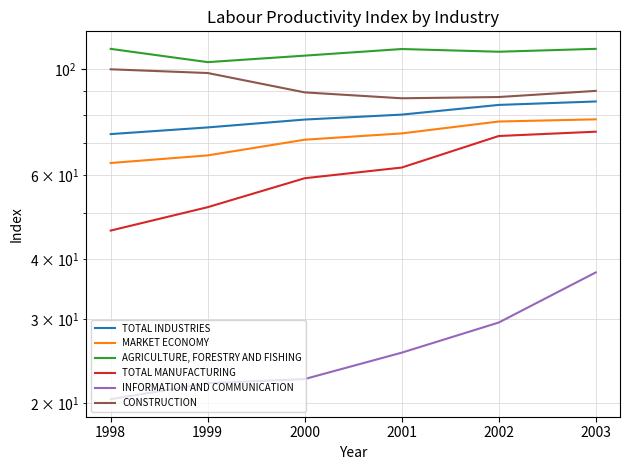

True or false: INFORMATION AND COMMUNICATION and TOTAL INDUSTRIES intersect in this chart.

False